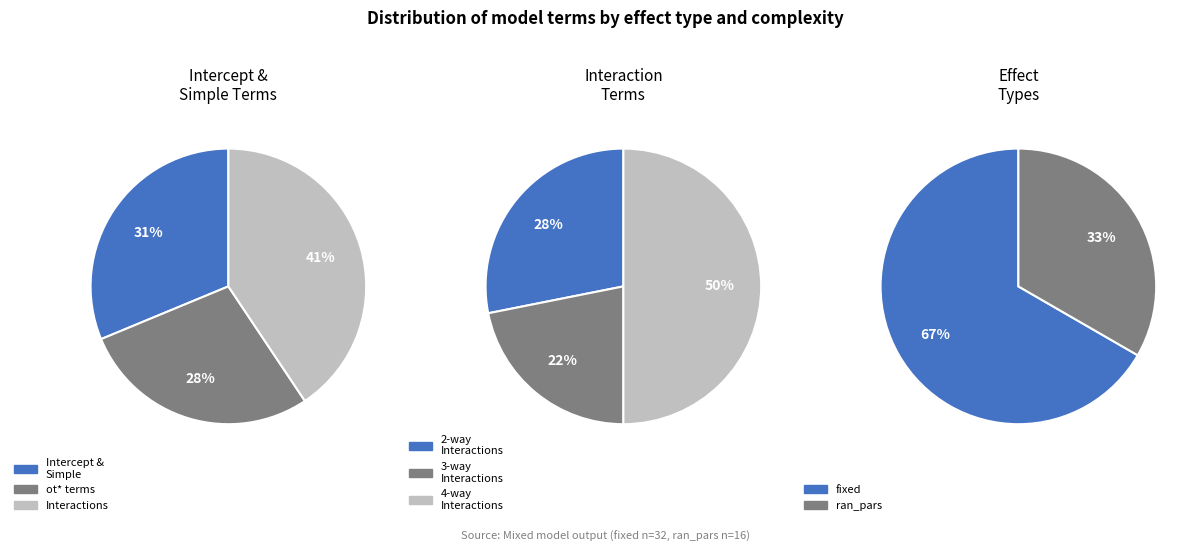

True or false: fixed accounts for 67% of the total.

True